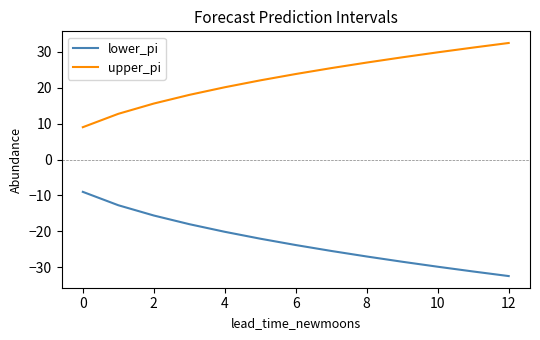

True or false: lower_pi and upper_pi intersect in this chart.

False